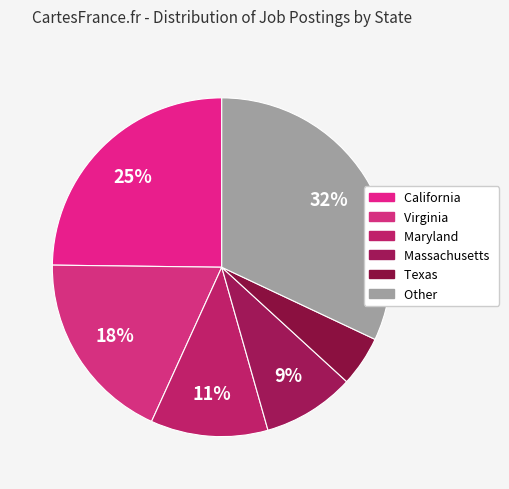

Which slice is the smallest?

Texas